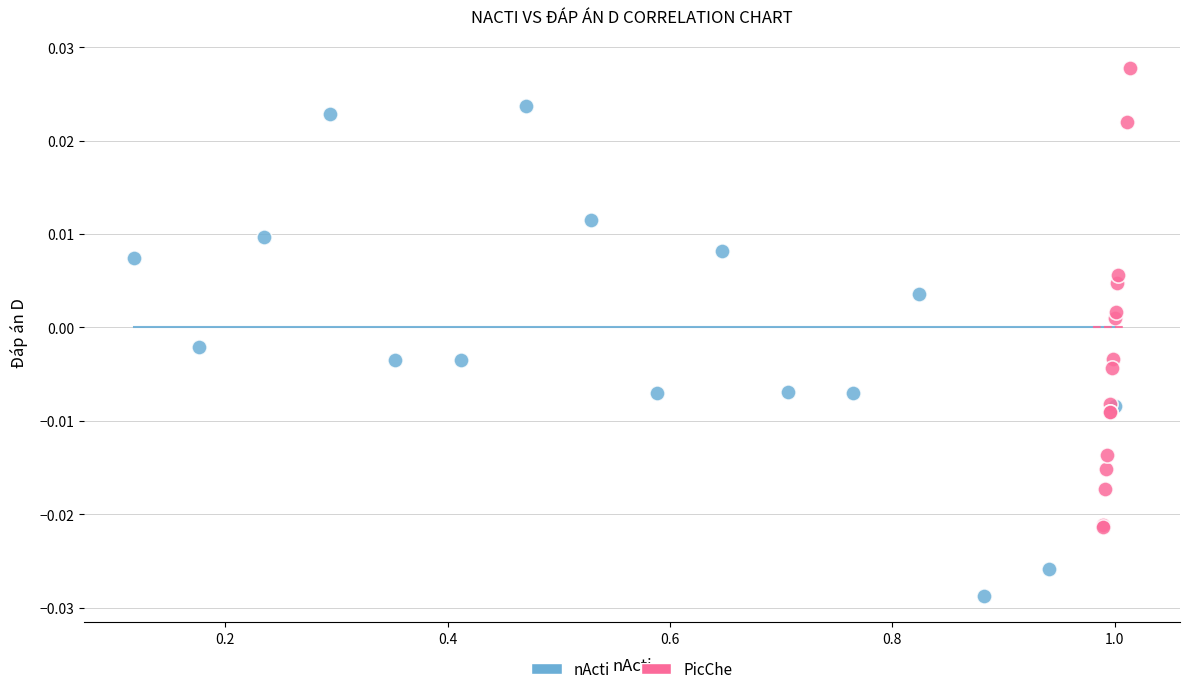

Which series contains the highest Y value?

PicChe